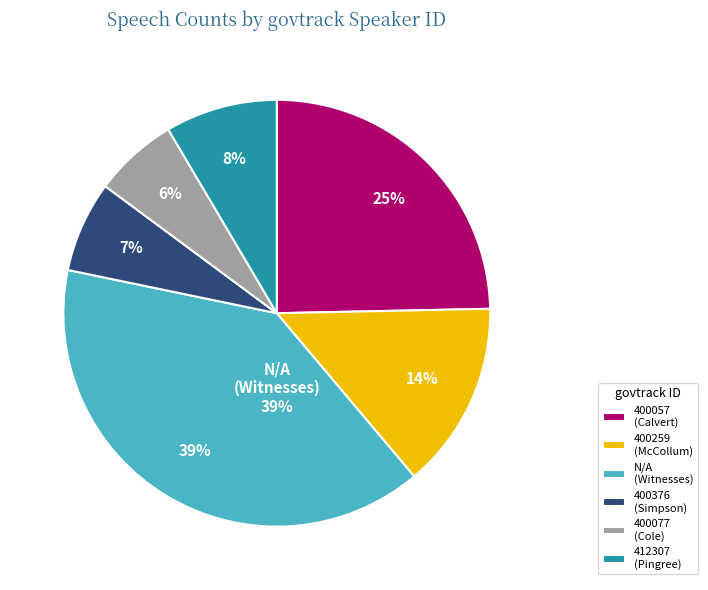

What is the ratio of the value at 400057 to the value at 400376?

3.6